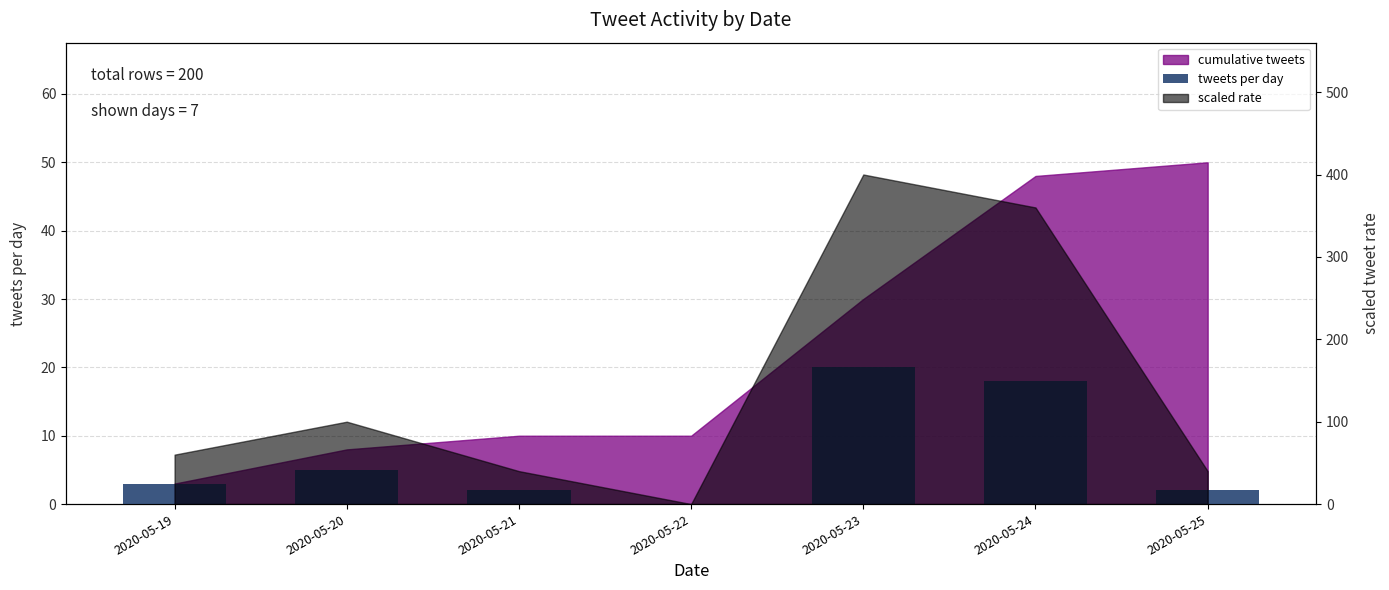

Which label corresponds to the largest value in the chart?

2020-05-23